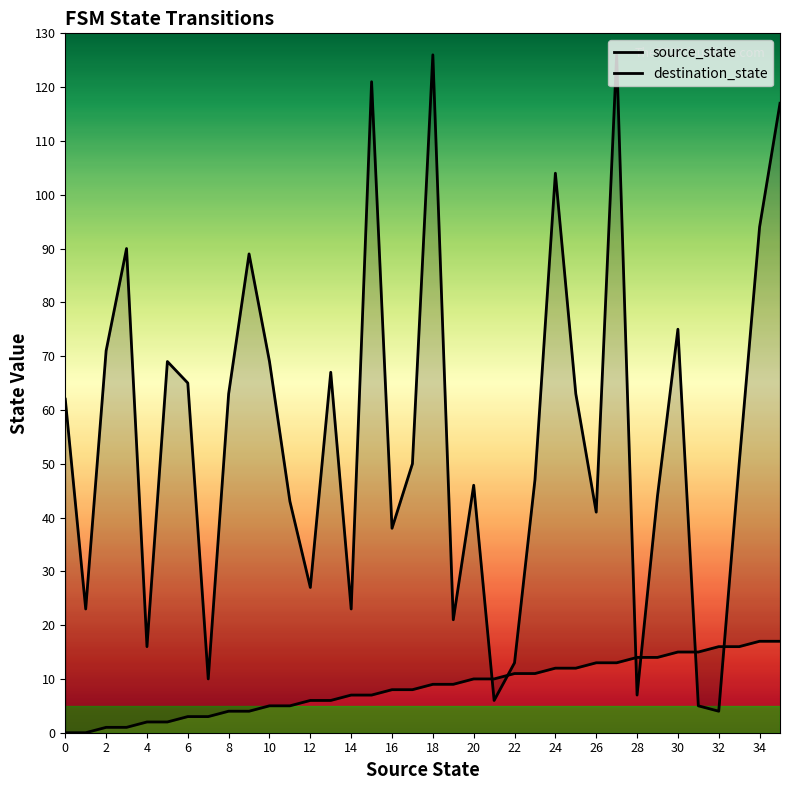

At which label does source_state first exceed 9?

20